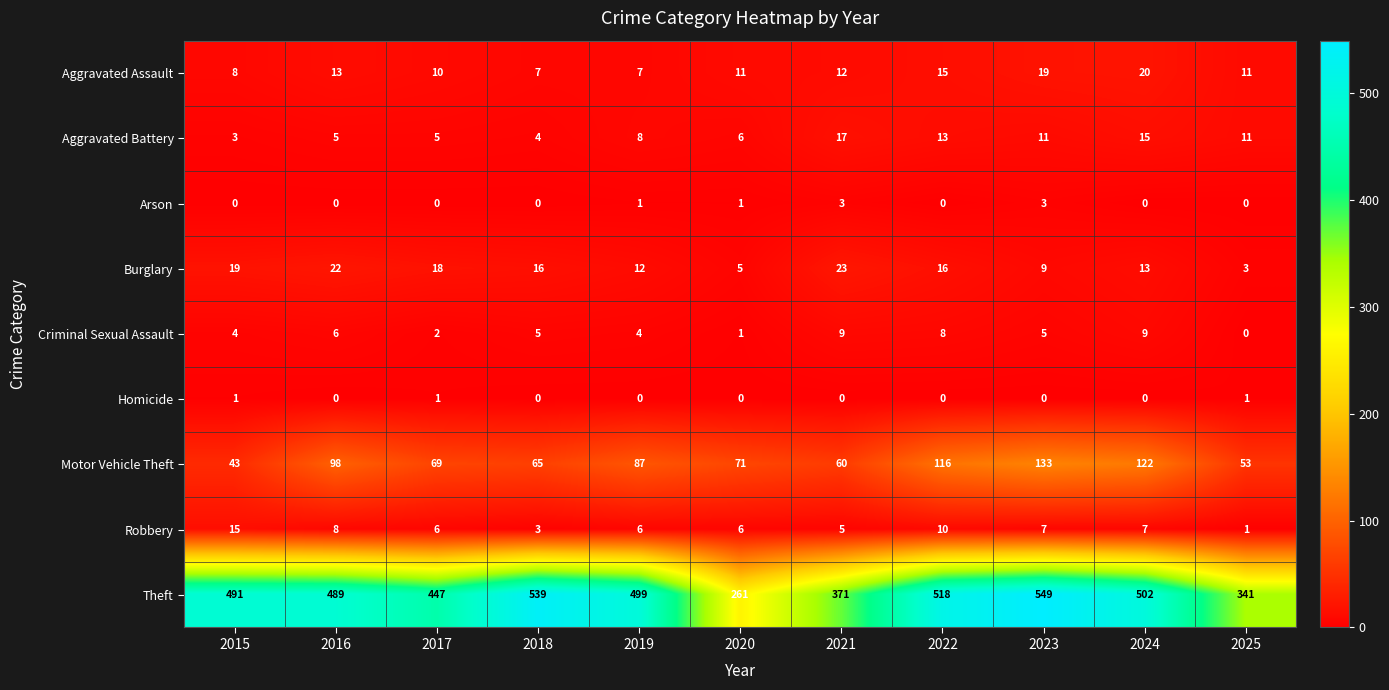

What is the maximum value for Robbery?

15